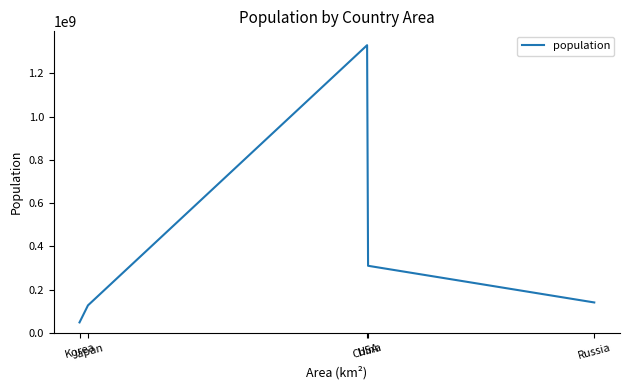

Reading right to left, list all the values displayed in this chart.

140702000	310232863	1330044000	127288000	48422644